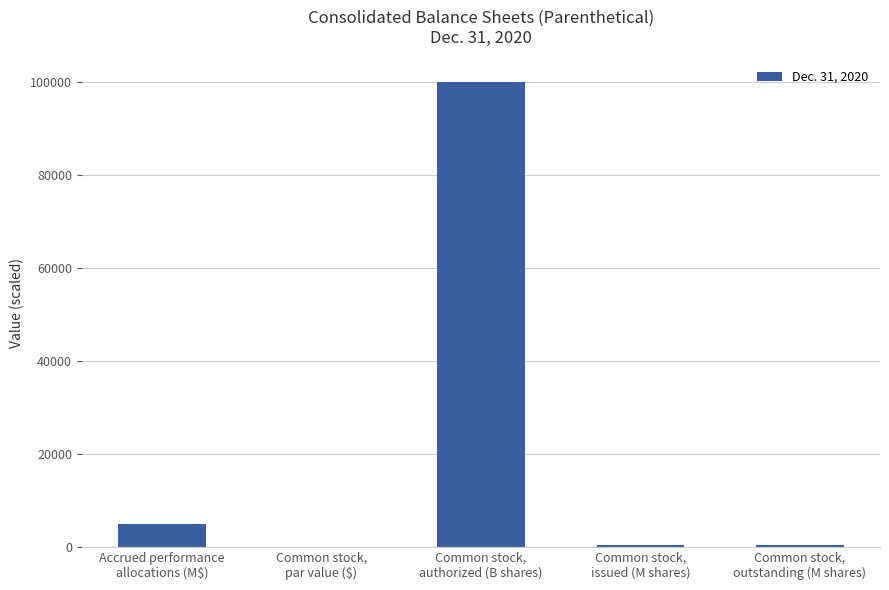

How many series are shown in this chart?

1